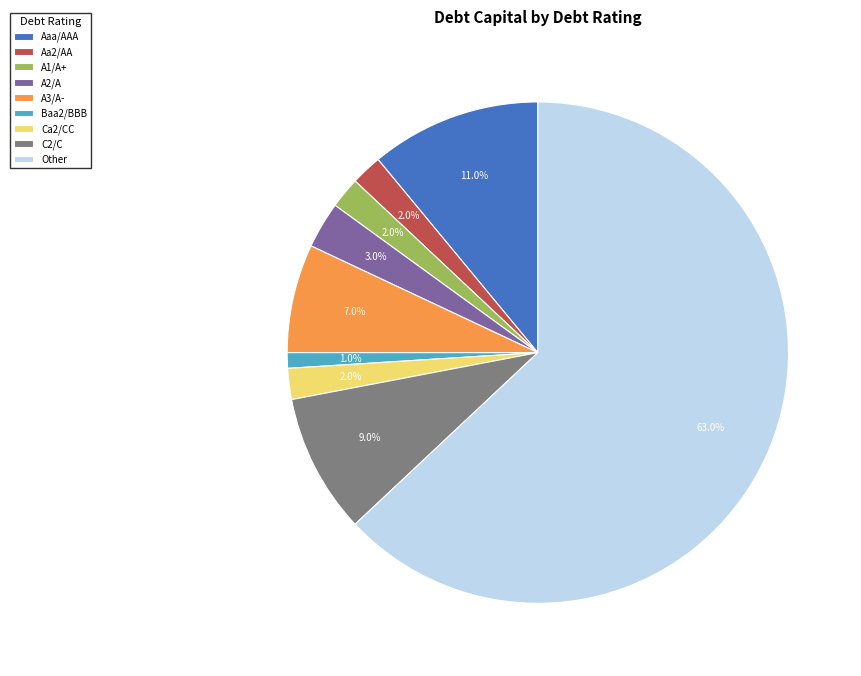

Count the number of slices in the pie.

9